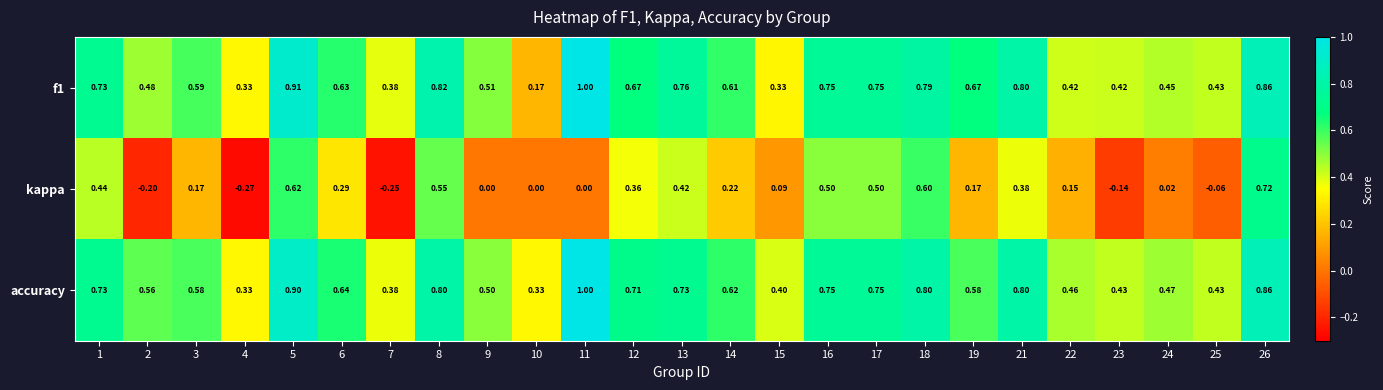

Is the value of kappa at 6 greater than the value of f1 at 9?

No